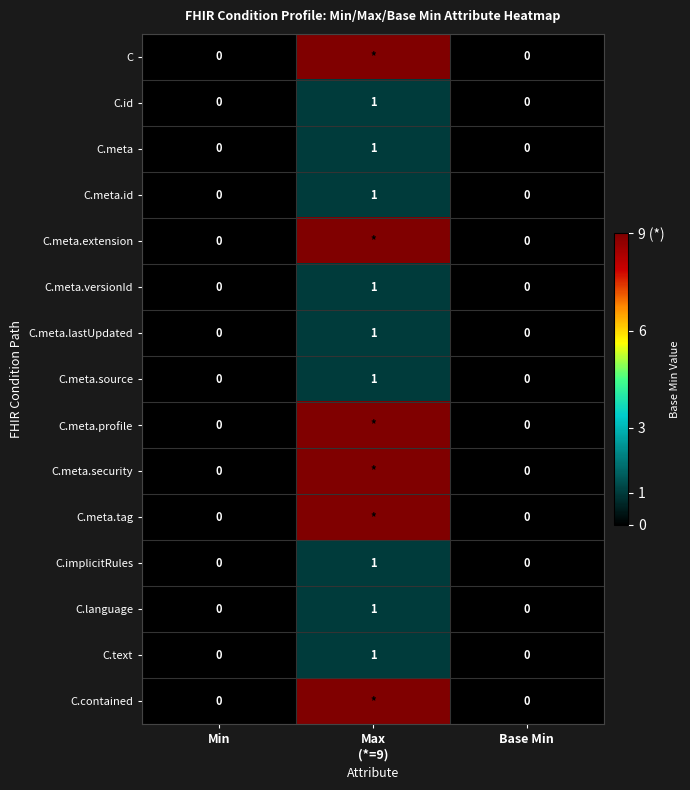

What is the difference between the maximum and minimum values in the C.meta.versionId series?

1